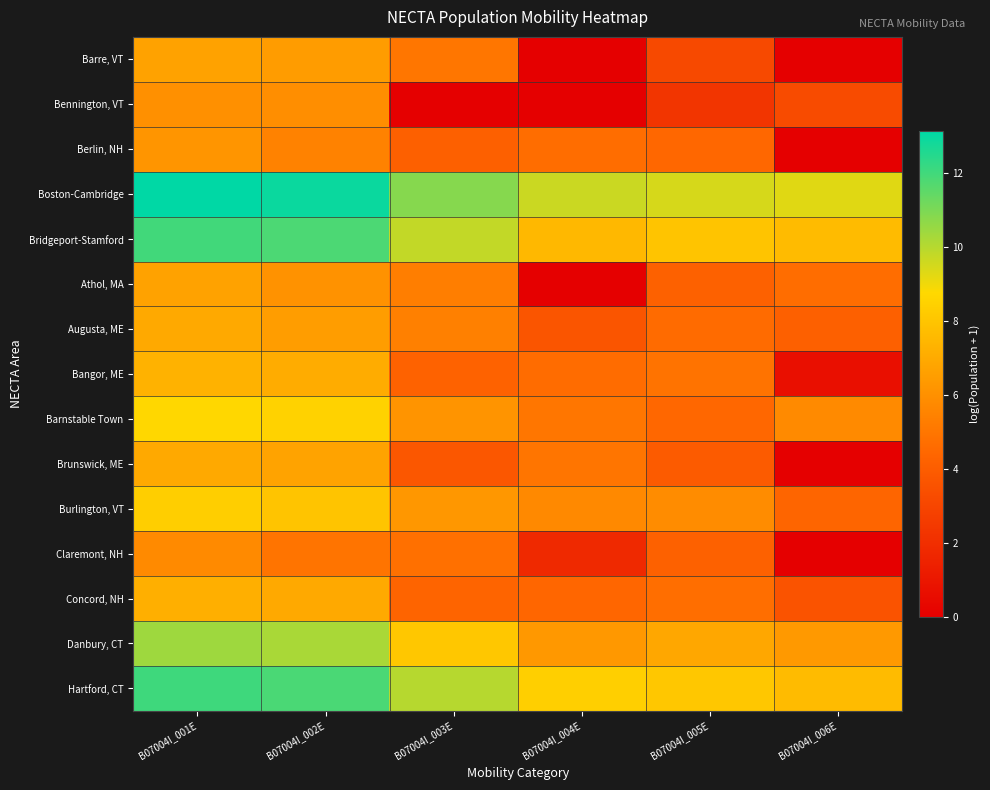

Reading right to left, list all the values displayed in this chart.

Barre, VT: B07004I_006E=0.0	B07004I_005E=3.1	B07004I_004E=0.0	B07004I_003E=5.0	B07004I_002E=6.5	B07004I_001E=6.7
Bennington, VT: B07004I_006E=3.3	B07004I_005E=2.3	B07004I_004E=0.0	B07004I_003E=0.0	B07004I_002E=5.9	B07004I_001E=6.0
Berlin, NH: B07004I_006E=0.0	B07004I_005E=4.4	B07004I_004E=4.7	B07004I_003E=4.2	B07004I_002E=5.5	B07004I_001E=6.2
Boston-Cambridge: B07004I_006E=9.3	B07004I_005E=9.5	B07004I_004E=9.7	B07004I_003E=10.8	B07004I_002E=13.0	B07004I_001E=13.1
Bridgeport-Stamford: B07004I_006E=7.6	B07004I_005E=8.0	B07004I_004E=7.5	B07004I_003E=9.8	B07004I_002E=11.8	B07004I_001E=12.0
Athol, MA: B07004I_006E=4.7	B07004I_005E=4.2	B07004I_004E=0.0	B07004I_003E=5.3	B07004I_002E=6.1	B07004I_001E=6.7
Augusta, ME: B07004I_006E=4.2	B07004I_005E=4.6	B07004I_004E=3.7	B07004I_003E=5.4	B07004I_002E=6.5	B07004I_001E=7.0
Bangor, ME: B07004I_006E=0.7	B07004I_005E=4.9	B07004I_004E=4.6	B07004I_003E=4.2	B07004I_002E=7.1	B07004I_001E=7.3
Barnstable Town: B07004I_006E=5.8	B07004I_005E=4.4	B07004I_004E=5.0	B07004I_003E=6.2	B07004I_002E=8.5	B07004I_001E=8.7
Brunswick, ME: B07004I_006E=0.0	B07004I_005E=3.9	B07004I_004E=5.0	B07004I_003E=3.8	B07004I_002E=6.7	B07004I_001E=7.0
Burlington, VT: B07004I_006E=4.4	B07004I_005E=5.8	B07004I_004E=5.7	B07004I_003E=6.3	B07004I_002E=8.0	B07004I_001E=8.4
Claremont, NH: B07004I_006E=0.0	B07004I_005E=4.2	B07004I_004E=1.8	B07004I_003E=4.8	B07004I_002E=4.9	B07004I_001E=5.8
Concord, NH: B07004I_006E=3.6	B07004I_005E=4.7	B07004I_004E=4.4	B07004I_003E=4.3	B07004I_002E=7.0	B07004I_001E=7.2
Danbury, CT: B07004I_006E=6.4	B07004I_005E=6.9	B07004I_004E=6.3	B07004I_003E=8.1	B07004I_002E=10.2	B07004I_001E=10.4
Hartford, CT: B07004I_006E=7.6	B07004I_005E=8.1	B07004I_004E=8.4	B07004I_003E=10.0	B07004I_002E=11.8	B07004I_001E=12.1